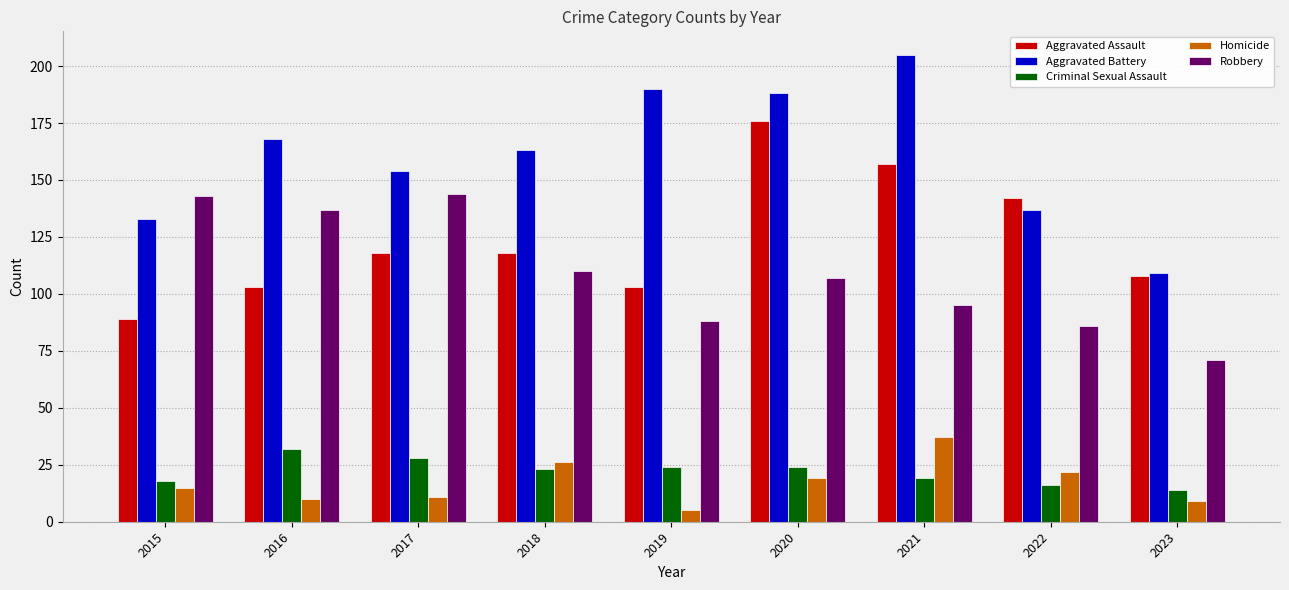

Reading left to right, what are all the values shown in this chart?

Aggravated Assault: 2015=89	2016=103	2017=118	2018=118	2019=103	2020=176	2021=157	2022=142	2023=108
Aggravated Battery: 2015=133	2016=168	2017=154	2018=163	2019=190	2020=188	2021=205	2022=137	2023=109
Criminal Sexual Assault: 2015=18	2016=32	2017=28	2018=23	2019=24	2020=24	2021=19	2022=16	2023=14
Homicide: 2015=15	2016=10	2017=11	2018=26	2019=5	2020=19	2021=37	2022=22	2023=9
Robbery: 2015=143	2016=137	2017=144	2018=110	2019=88	2020=107	2021=95	2022=86	2023=71